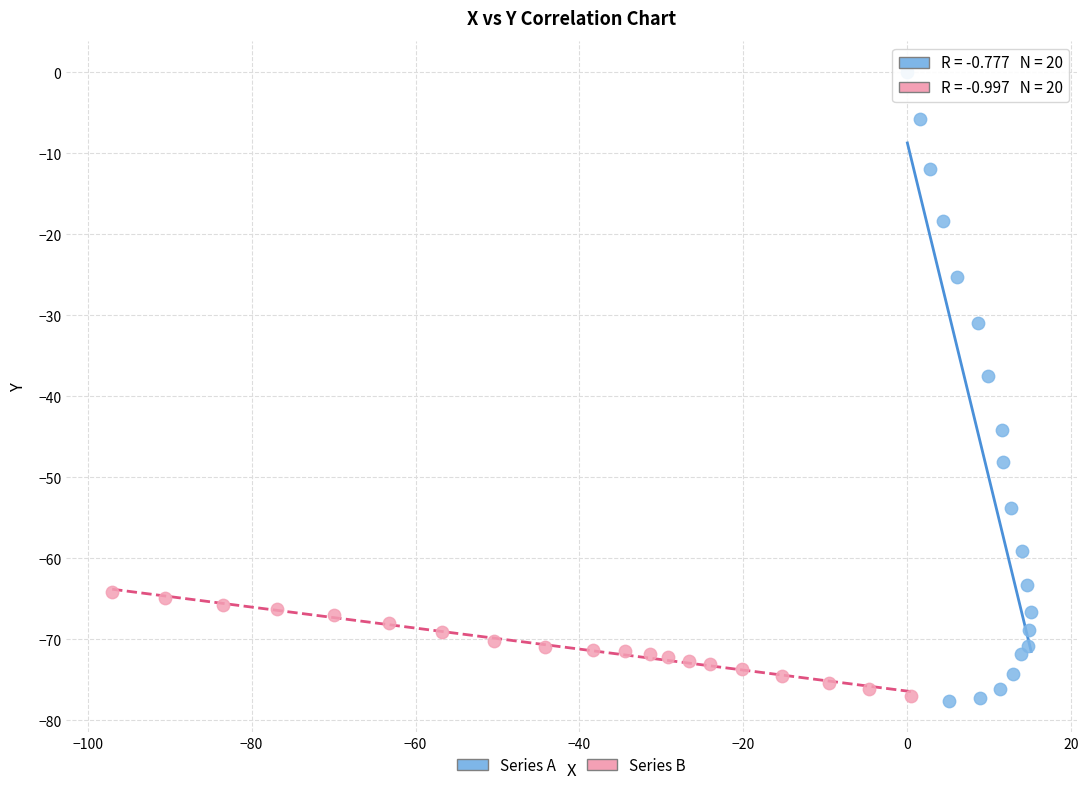

What are all the series names shown in the legend?

Series A, Series B